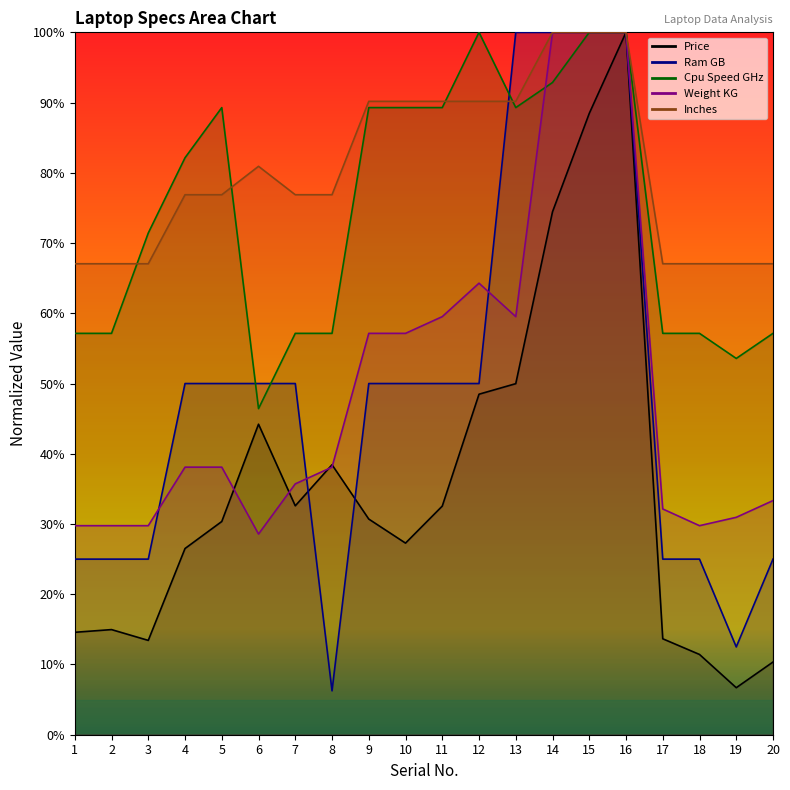

What is the minimum value shown in the chart?

6.2